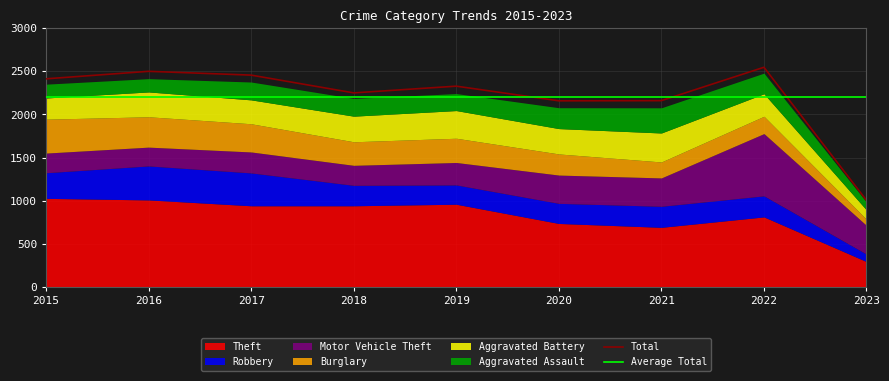

At which label does Burglary reach its peak?

2015